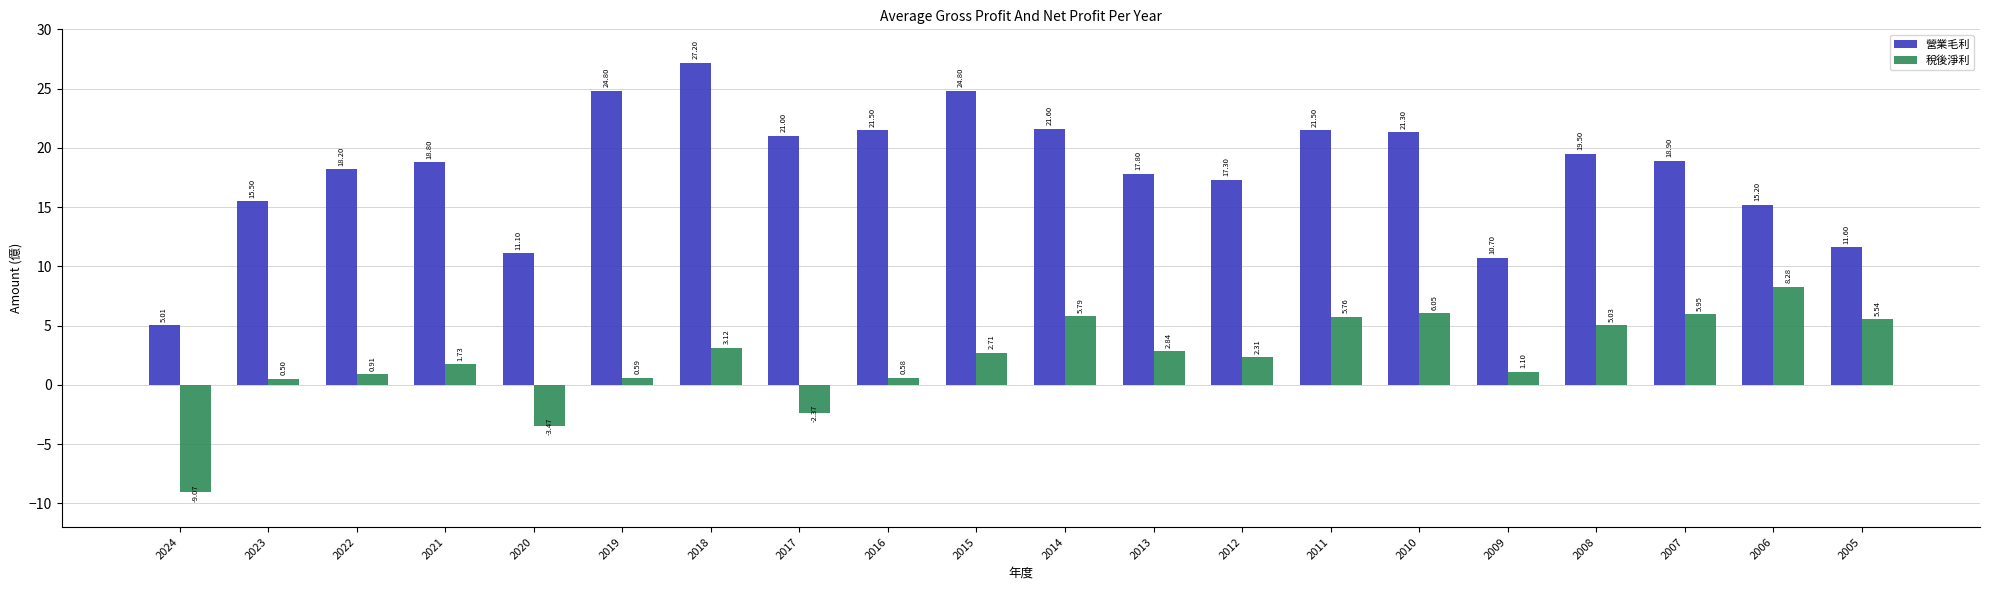

List the series in order of their peak value, lowest first.

稅後淨利, 營業毛利